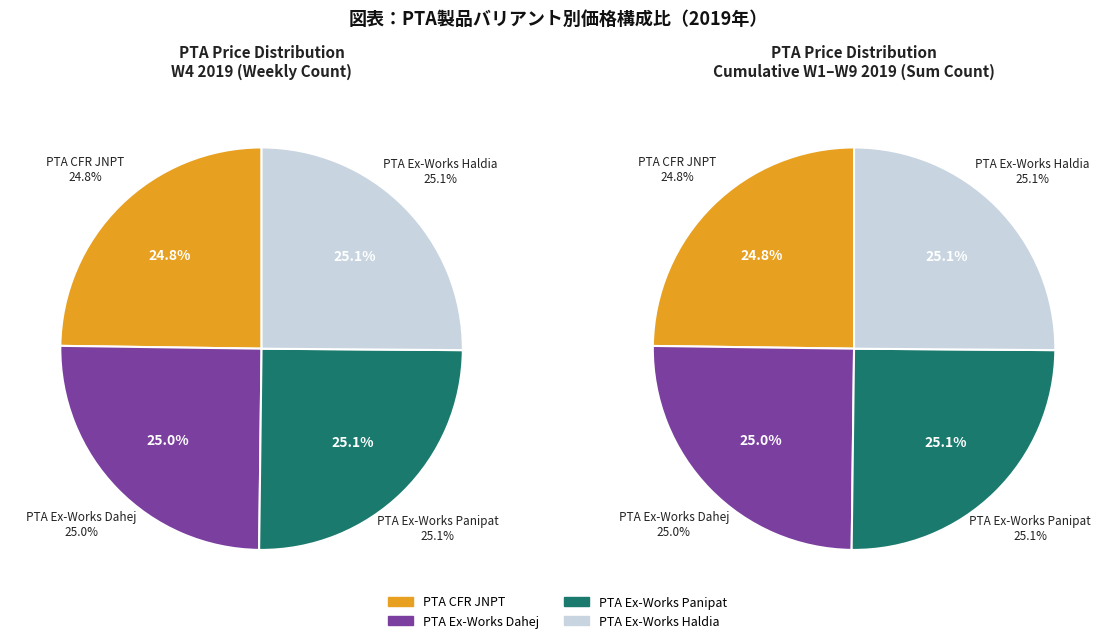

Is there a majority slice in this chart?

No